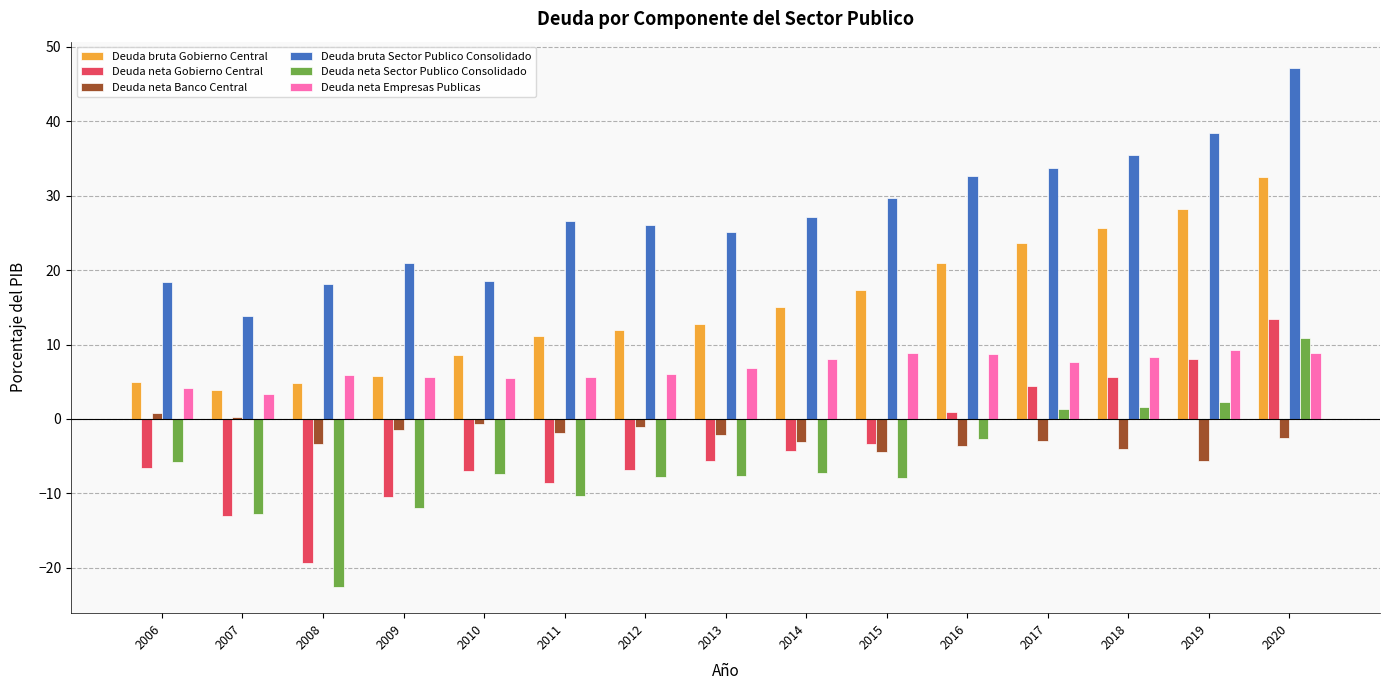

What is the greatest value displayed?

47.2